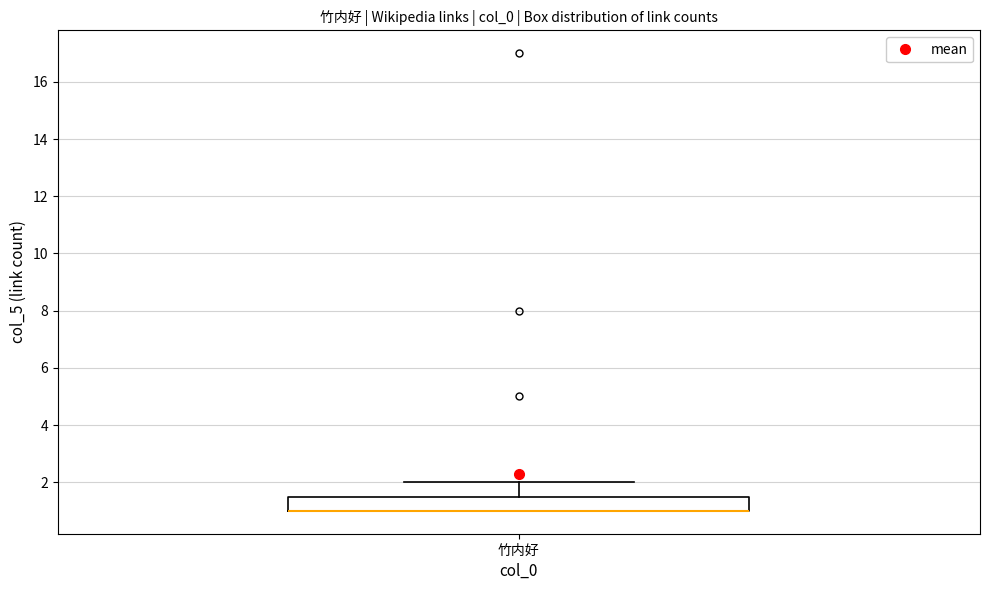

Where is the upper edge of the box for 竹内好 on the y-axis? The values are not printed on the chart, so give them approximately, as read against the axis.

1.6